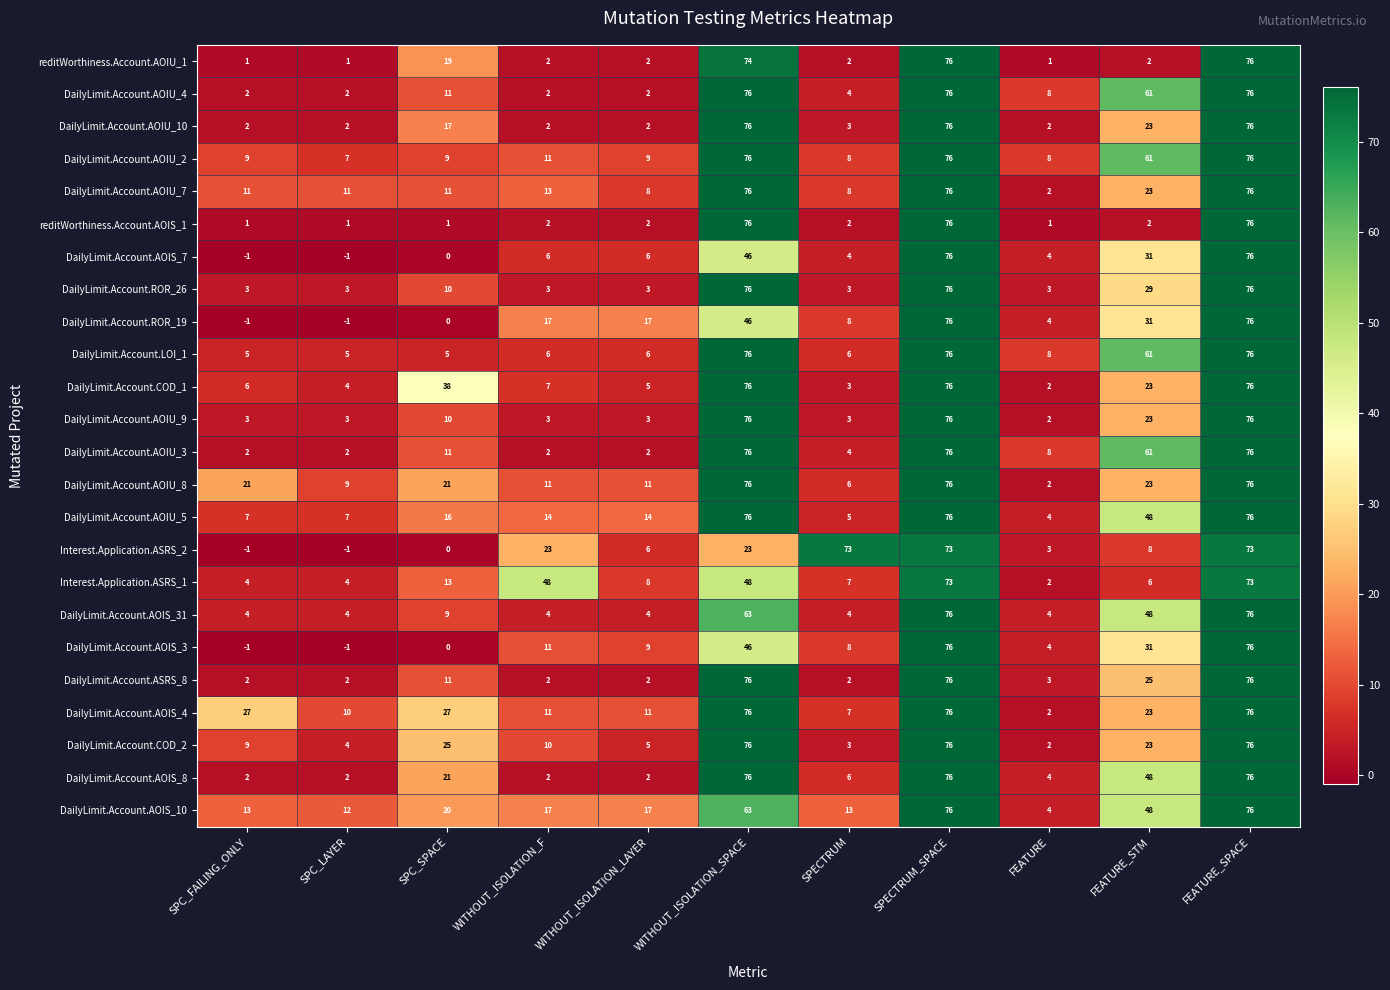

What is the greatest value displayed?

76